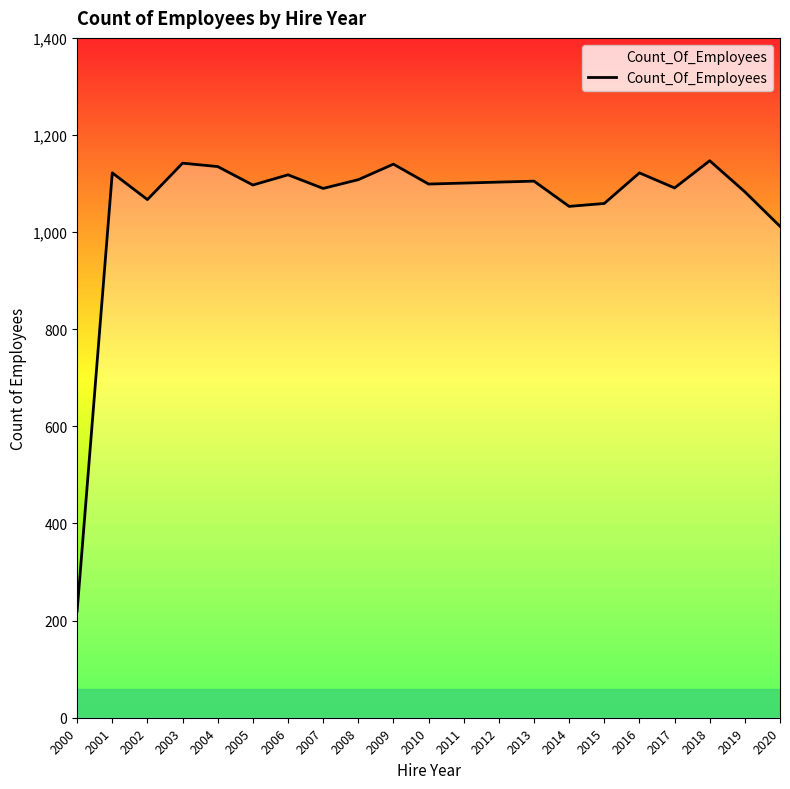

Where does the data first go above 1101?

2001